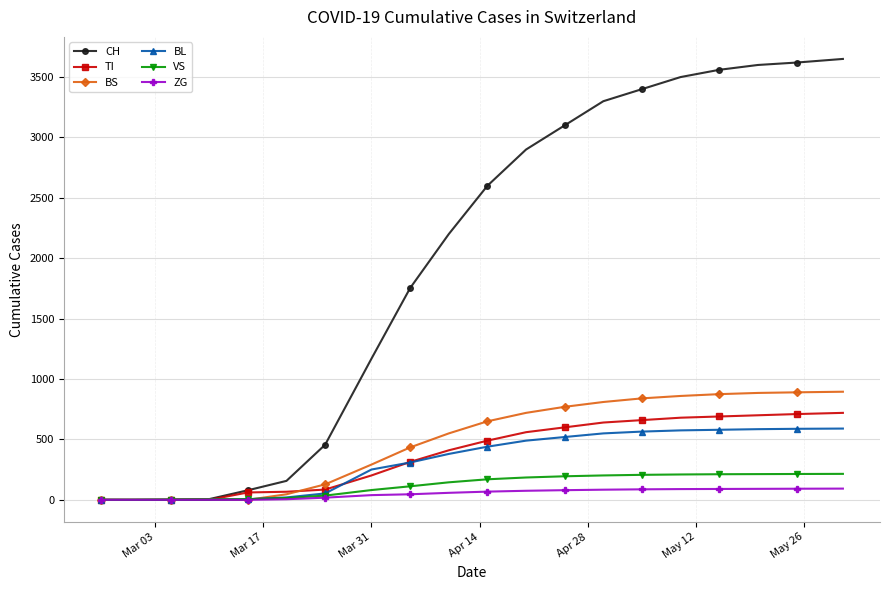

What are all the series names shown in the legend?

CH, TI, BS, BL, VS, ZG